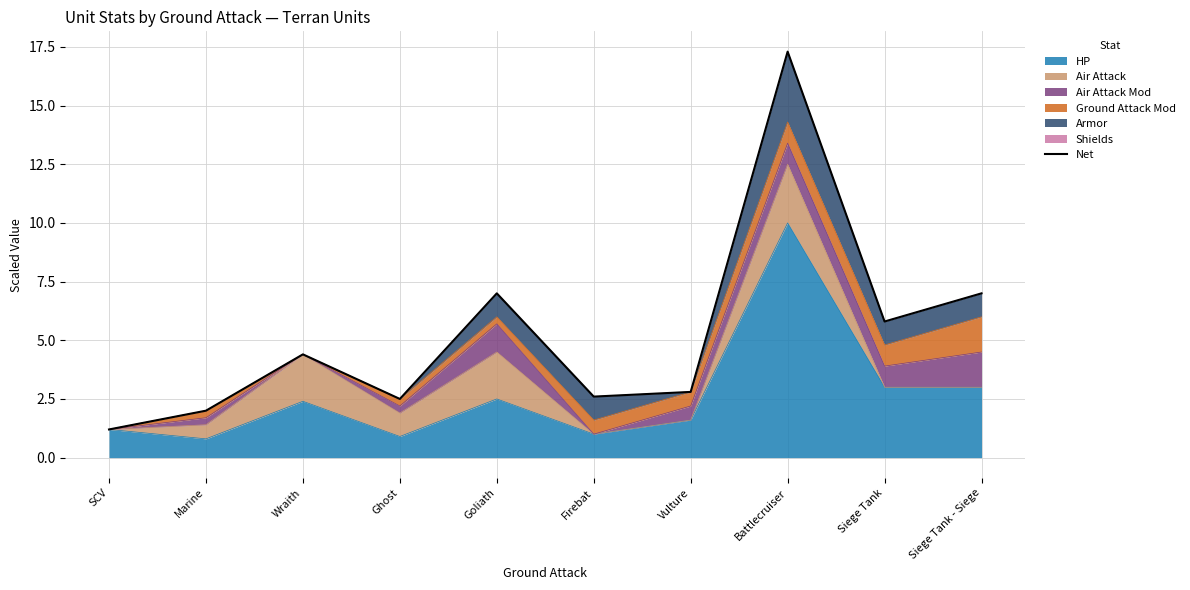

What is the ratio of the value at Marine to the value at Vulture?

0.7